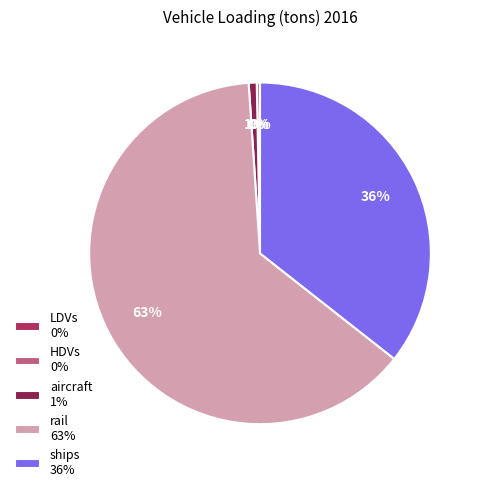

Is the sum of HDVs 0% and rail 63% greater than half?

Yes